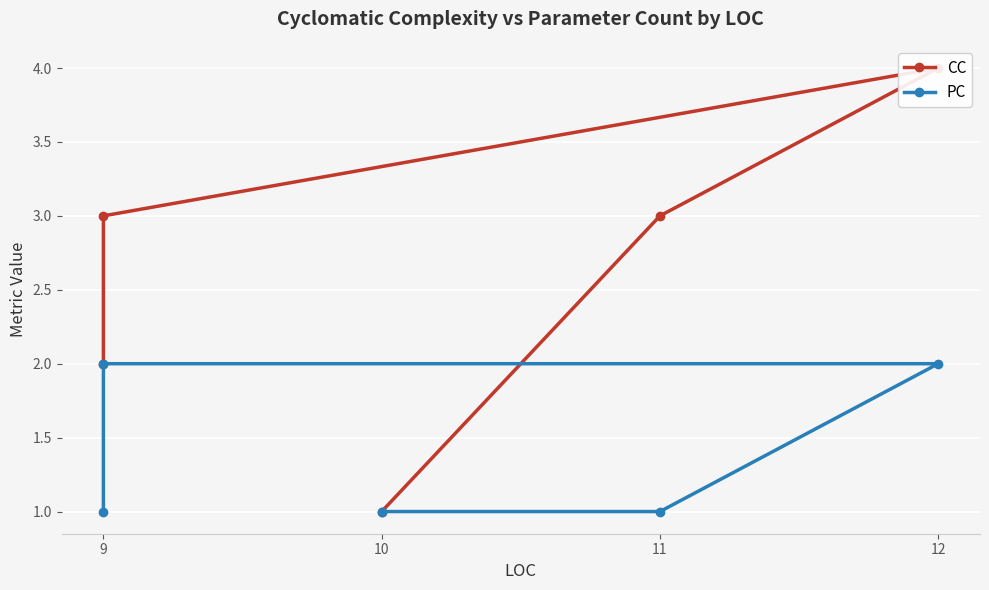

Is the value of CC at 9 greater than the value of PC at 10?

Yes